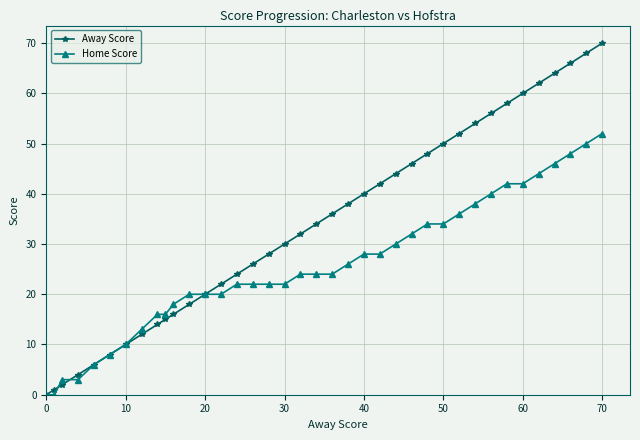

At how many categories does at least one series exceed 7?

33